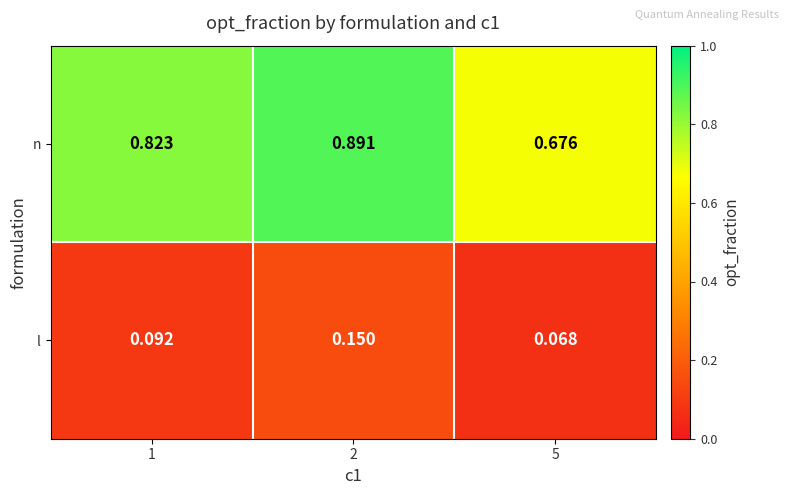

At which category is the sum across all series the highest?

2